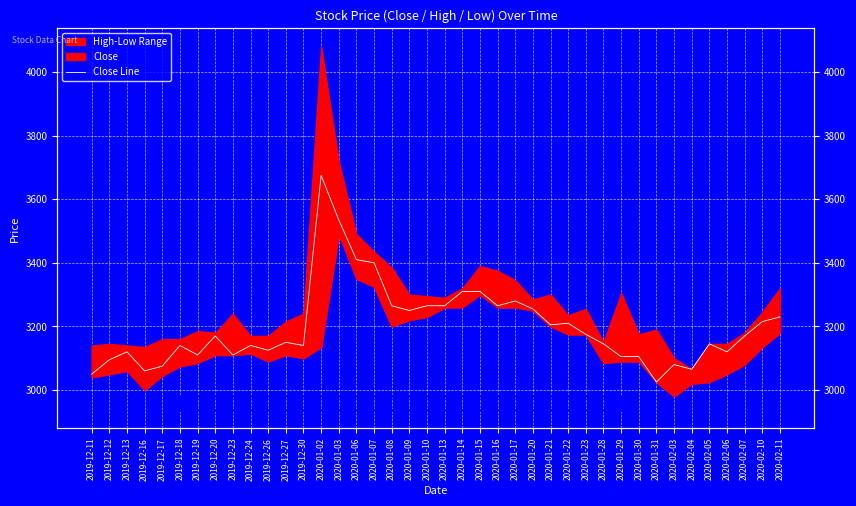

Reading left to right, what are all the values shown in this chart?

2019-12-11=3050	2019-12-12=3095	2019-12-13=3120	2019-12-16=3060	2019-12-17=3075	2019-12-18=3140	2019-12-19=3110	2019-12-20=3170	2019-12-23=3110	2019-12-24=3140	2019-12-26=3125	2019-12-27=3150	2019-12-30=3140	2020-01-02=3675	2020-01-03=3535	2020-01-06=3410	2020-01-07=3400	2020-01-08=3265	2020-01-09=3250	2020-01-10=3265	2020-01-13=3265	2020-01-14=3310	2020-01-15=3310	2020-01-16=3265	2020-01-17=3280	2020-01-20=3255	2020-01-21=3205	2020-01-22=3210	2020-01-23=3175	2020-01-28=3145	2020-01-29=3105	2020-01-30=3105	2020-01-31=3025	2020-02-03=3080	2020-02-04=3065	2020-02-05=3145	2020-02-06=3120	2020-02-07=3170	2020-02-10=3215	2020-02-11=3230